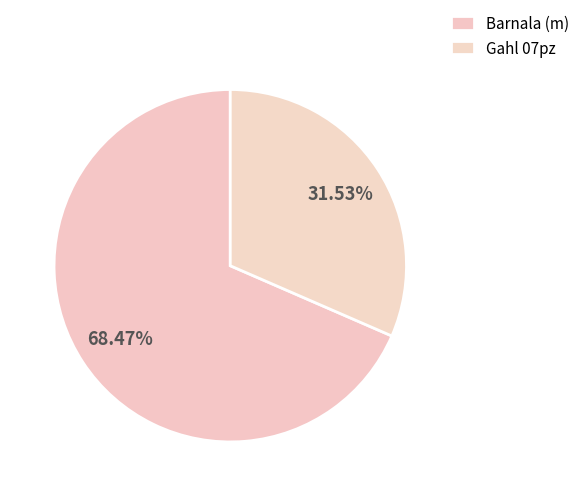

Is it true that Gahl 07pz is 32% of the pie?

True